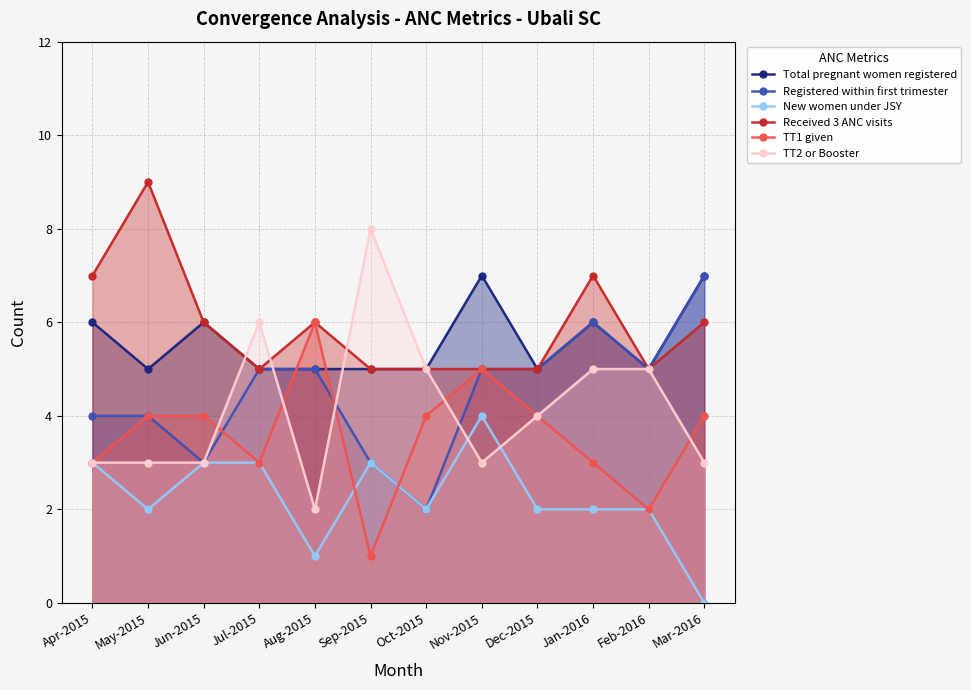

Rank the series at May-2015 from highest to lowest value.

Received 3 ANC visits, Total pregnant women registered, Registered within first trimester, TT1 given, TT2 or Booster, New women under JSY